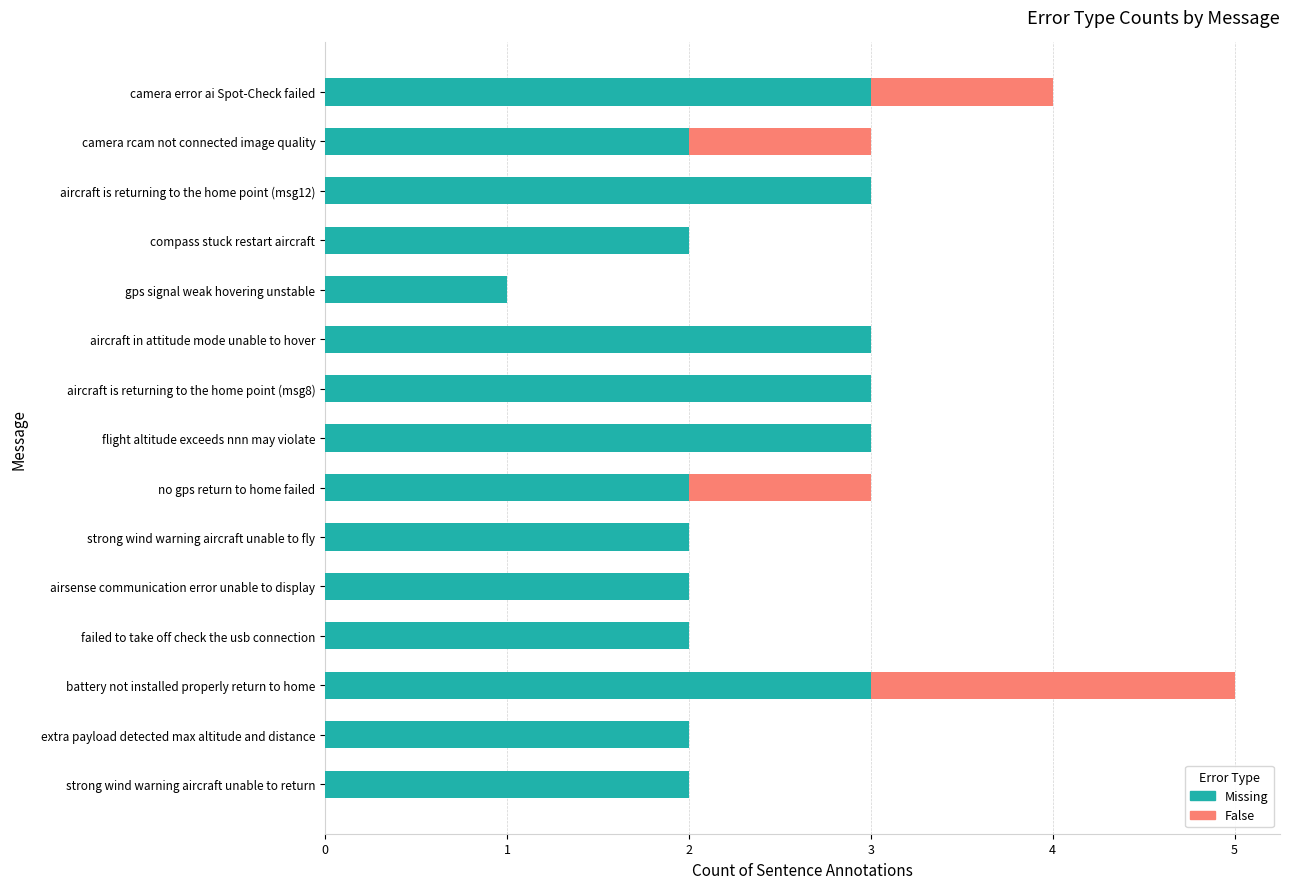

The Missing series shows 2 at camera rcam not connected image quality. True or false?

True